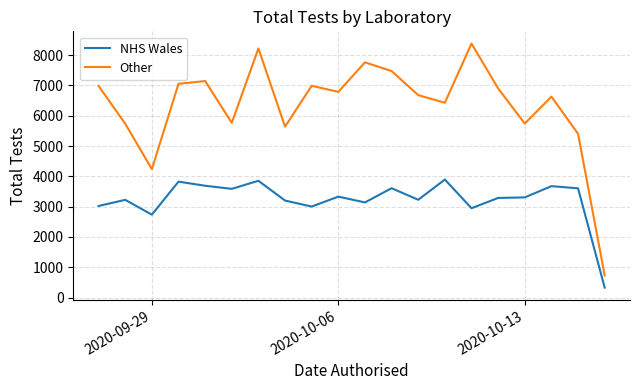

List the series in order of their overall mean, lowest first.

NHS Wales, Other